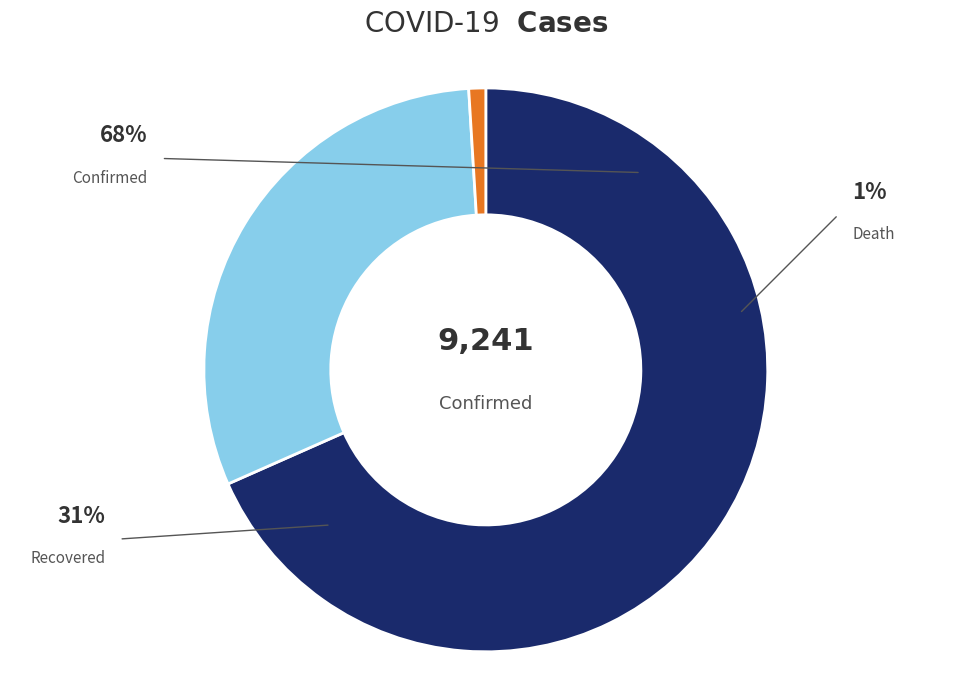

To the nearest percent, what is the combined percentage of Death and Recovered?

32%